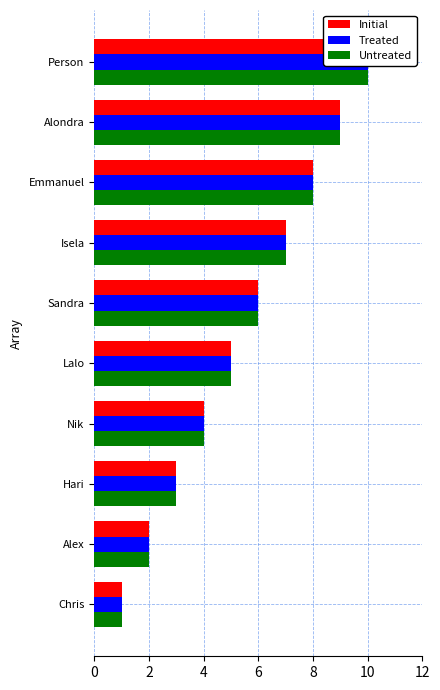

Read the Initial value at Chris.

1